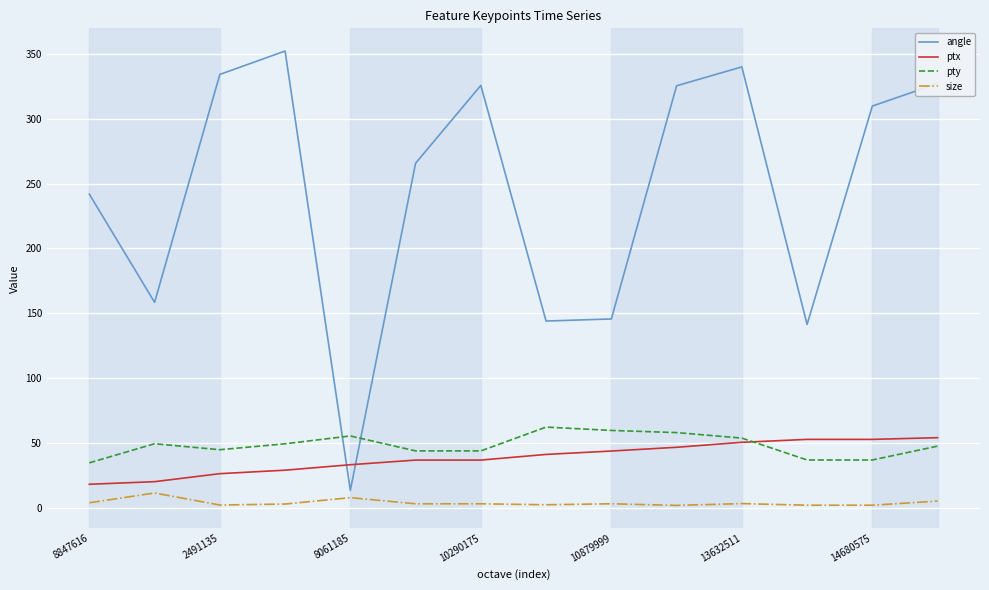

Which series has the widest spread of values?

angle